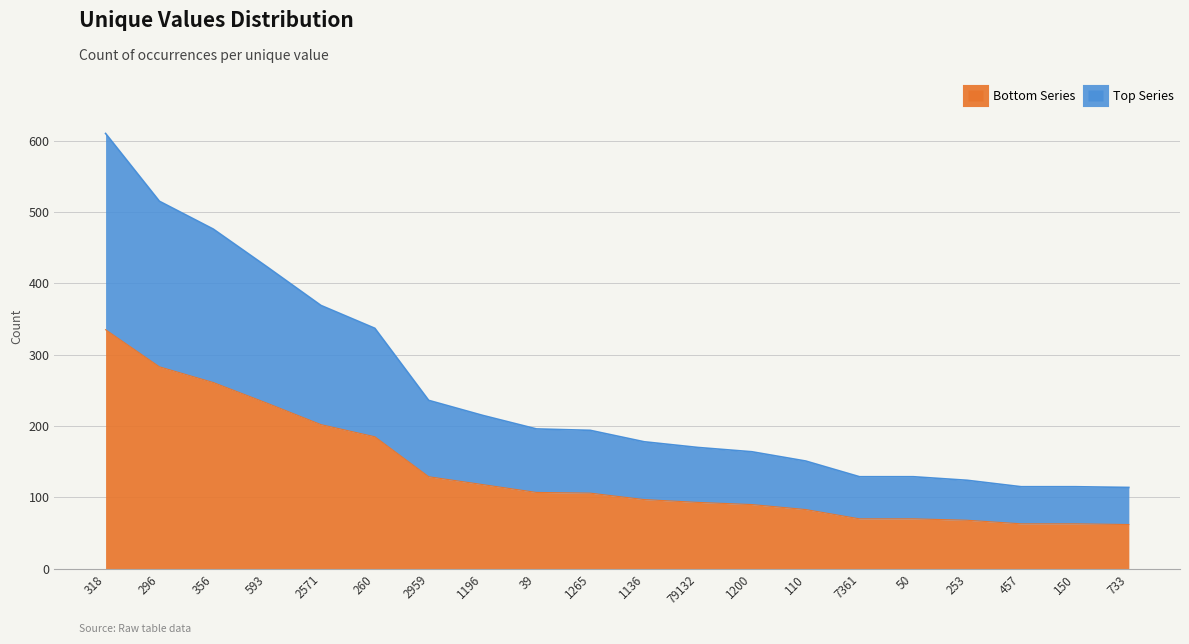

What is the smallest value displayed?

114